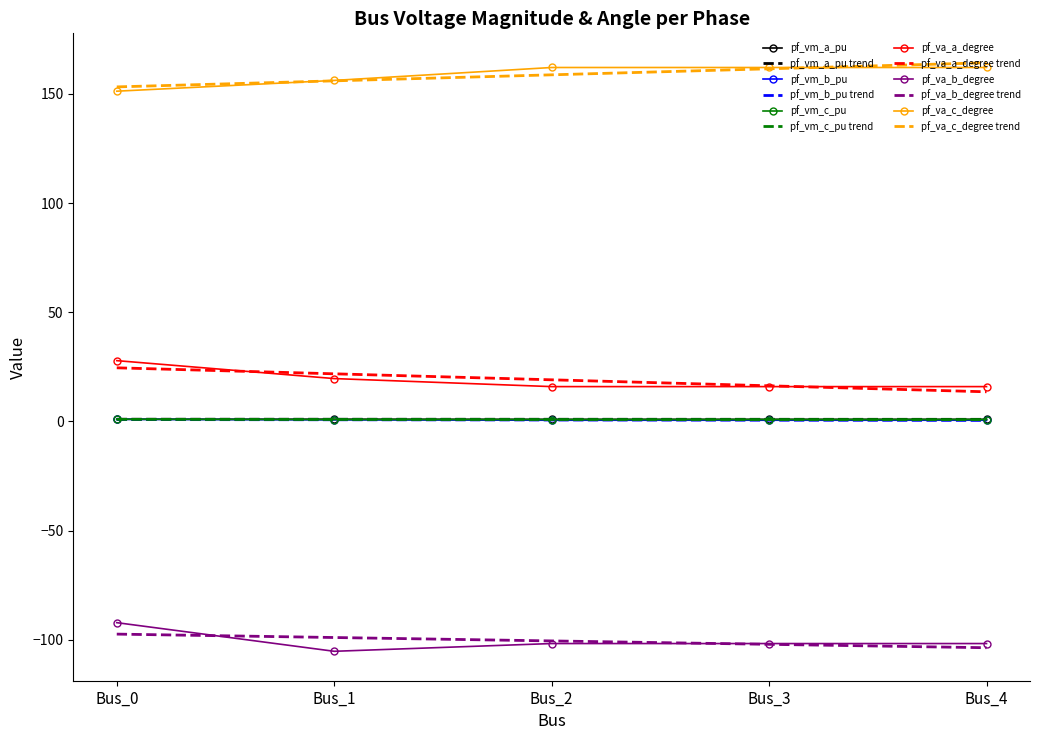

What is the greatest value displayed?

164.2